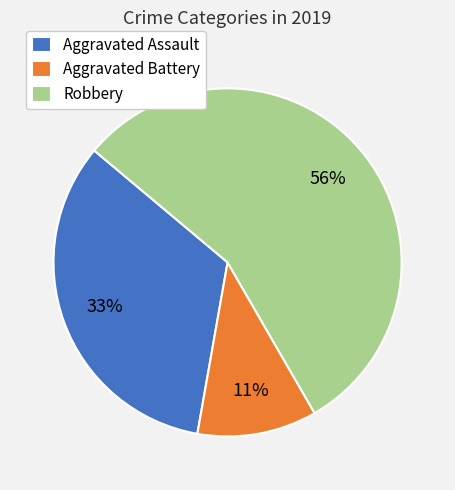

Is there a majority slice in this chart?

Yes